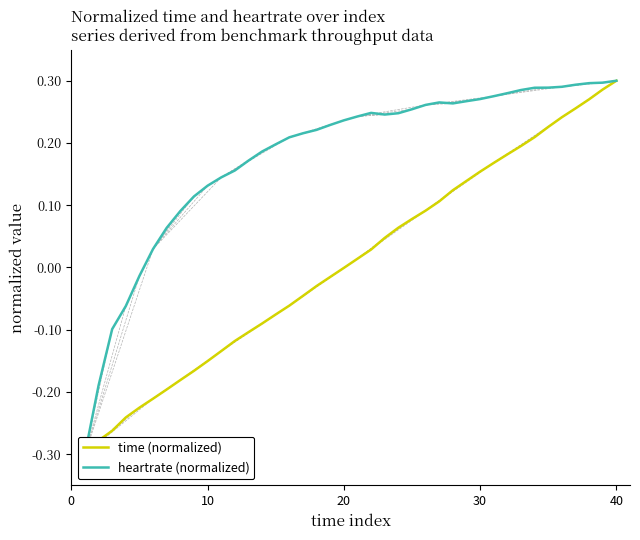

What is the sum of all heartrate (normalized) values?

7.2